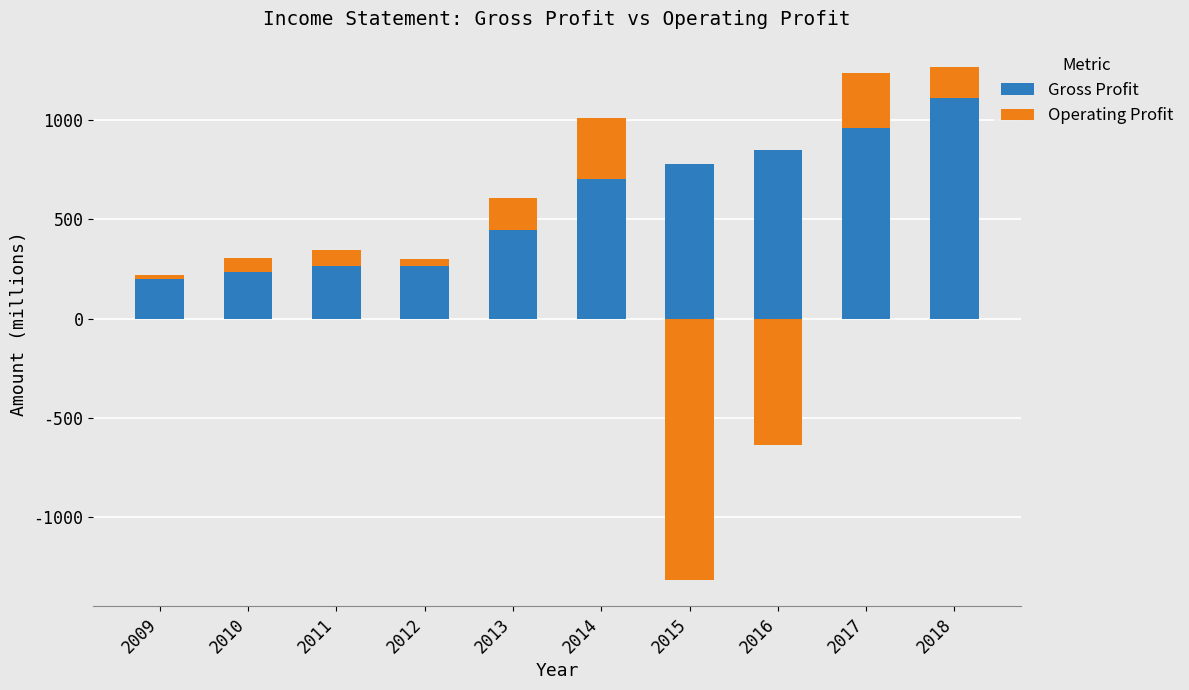

What is the maximum value for Gross Profit?

1114